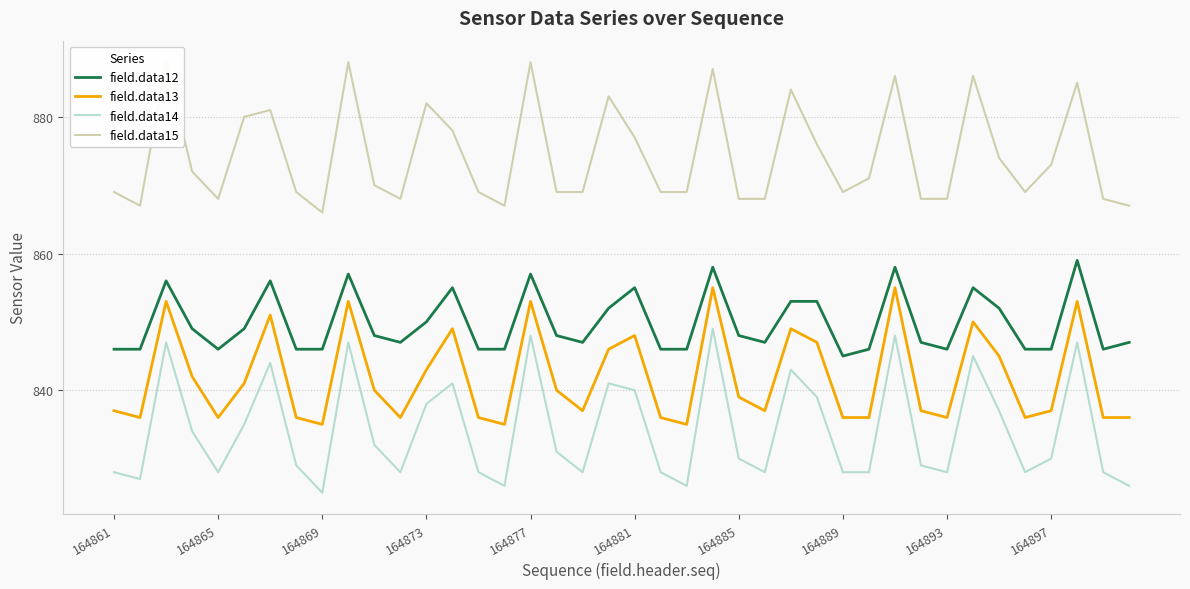

In field.data12, how many points are higher than both neighbors (excluding endpoints)?

10